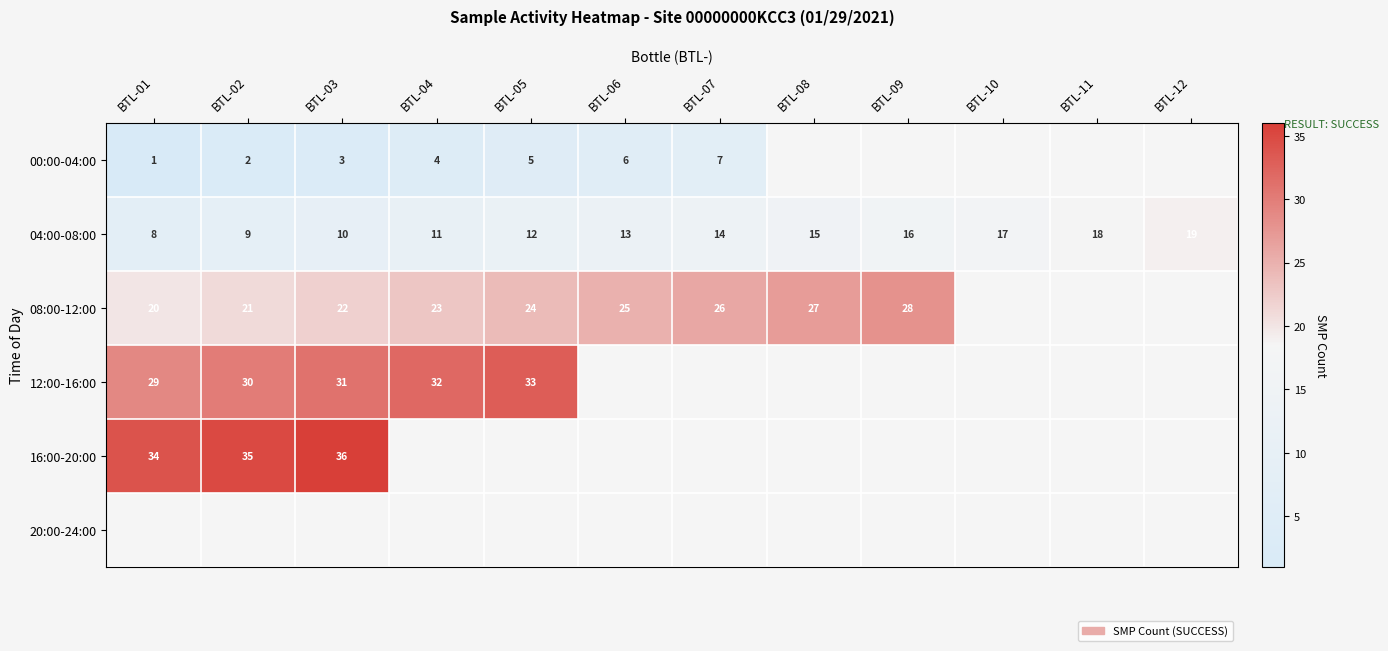

What is the greatest value displayed?

36.0